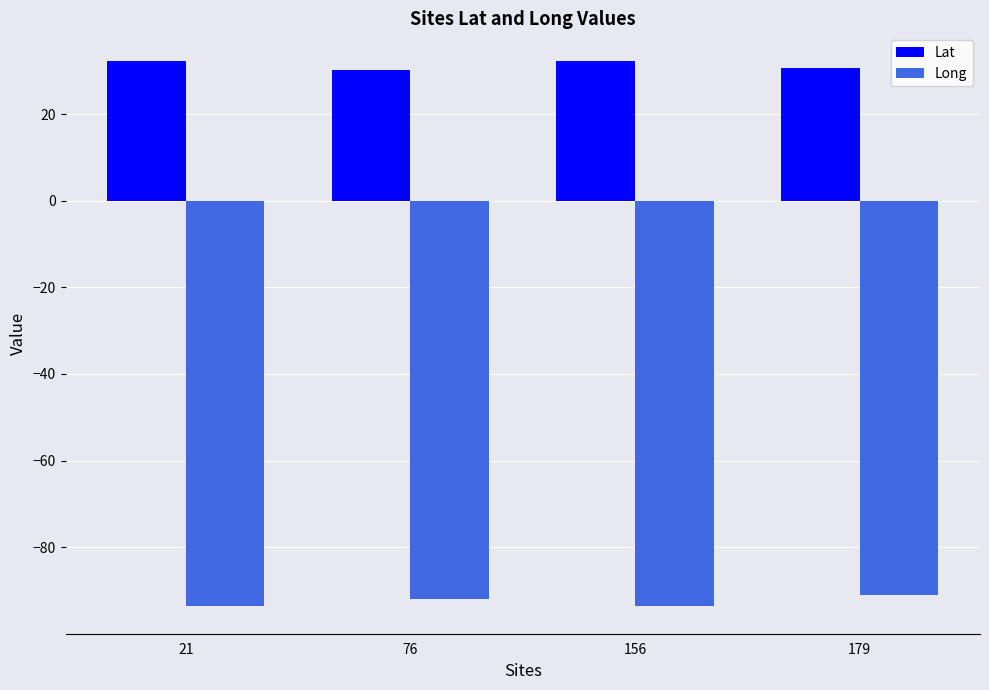

How many data points does each series have?

4